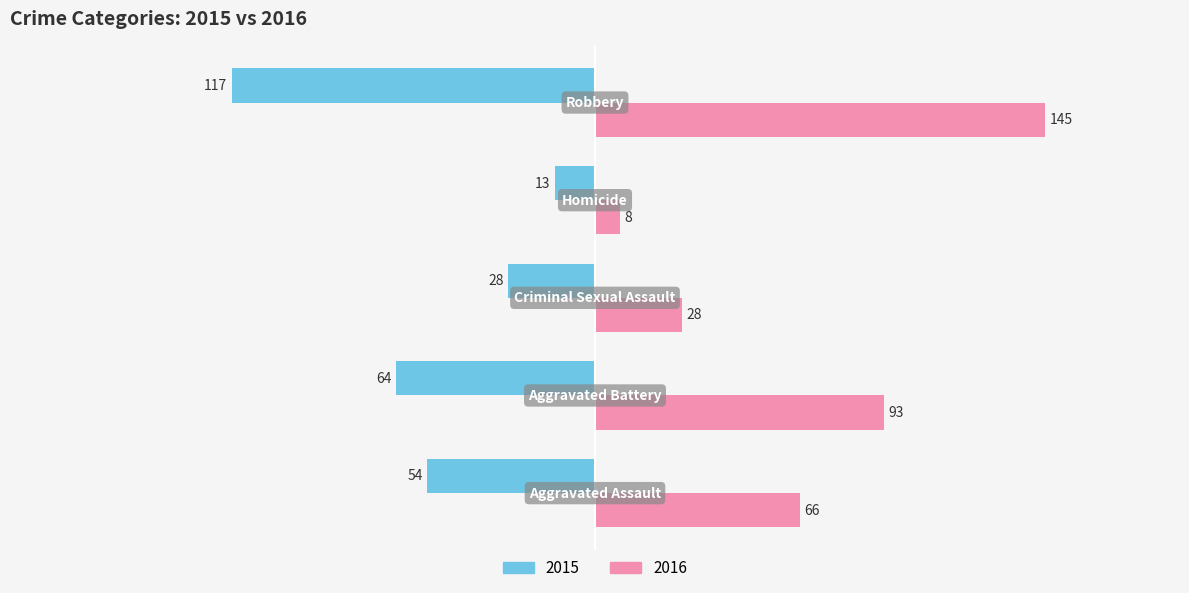

List the series in order of their peak value, lowest first.

2015, 2016